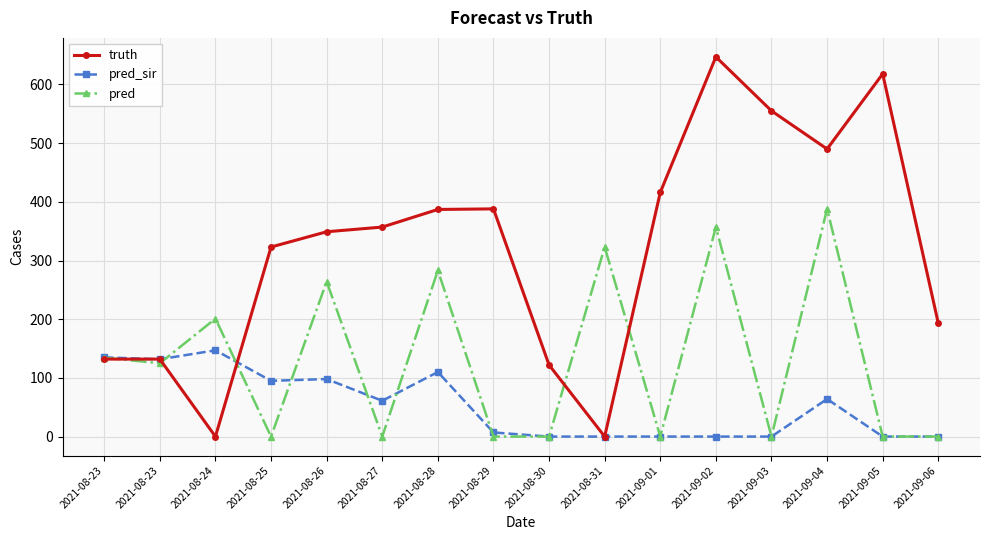

Does the chart have visible grid lines?

Yes